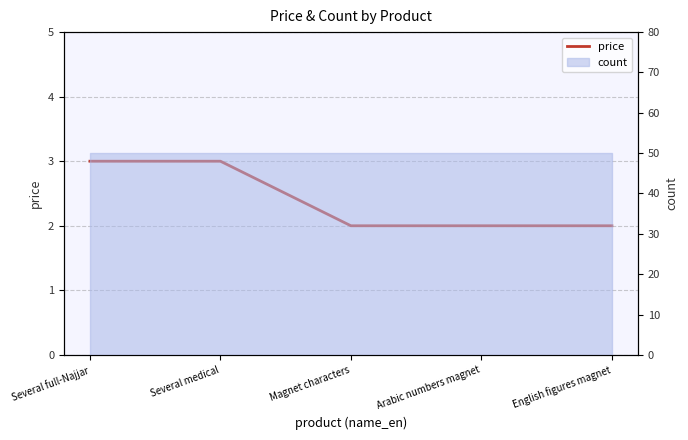

Reading left to right, transcribe all the data shown in this chart.

Several full-Najjar=3	Several medical=3	Magnet characters=2	Arabic numbers magnet=2	English figures magnet=2